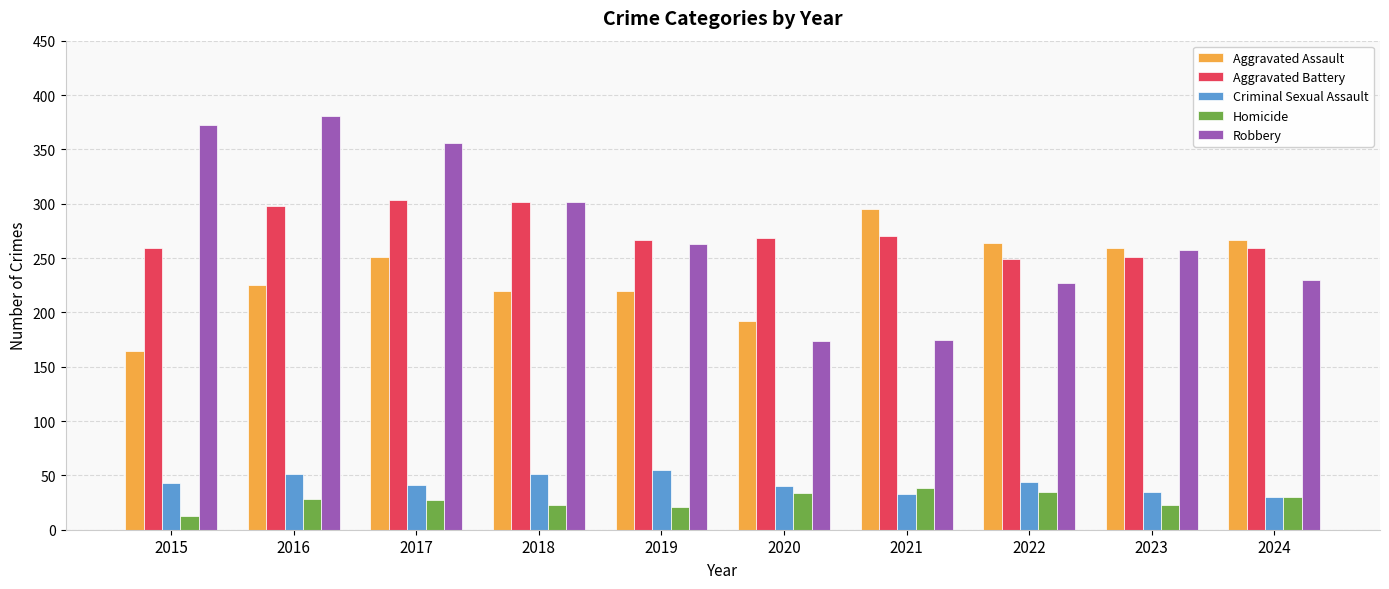

What is the difference between the maximum and minimum values in the Homicide series?

25